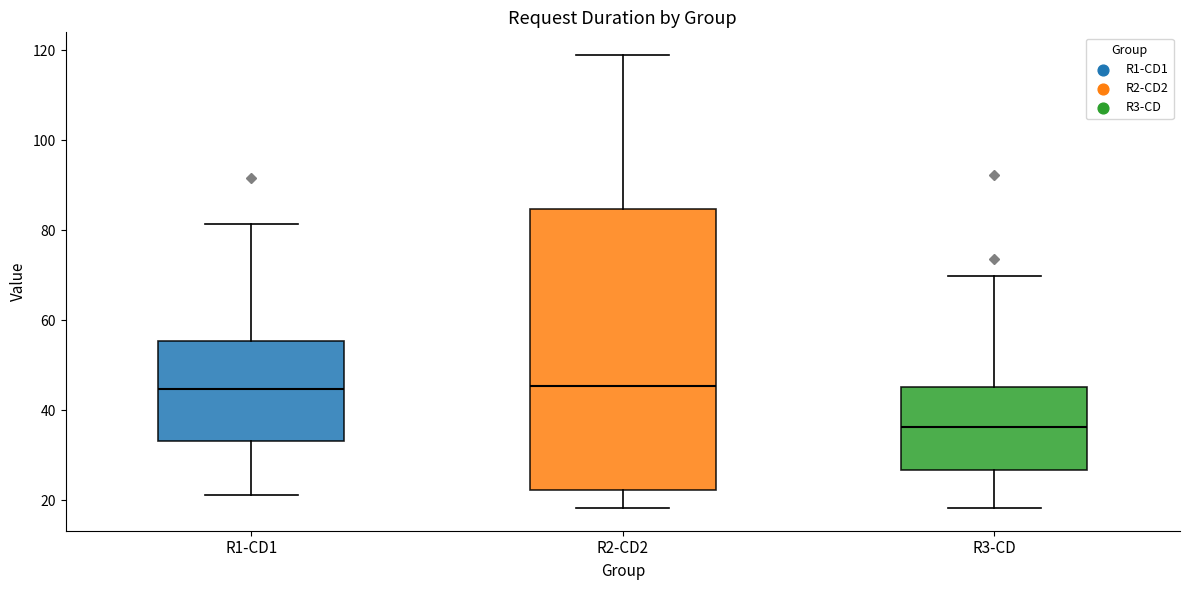

Reading left to right, read every box against the y-axis: the position of its median line, the range the box covers, and the ends of its whiskers. The values are not printed on the chart, so give them approximately, as read against the axis.

R1-CD1: median 44, box 34 to 56, whiskers 22 to 82
R2-CD2: median 46, box 22 to 84, whiskers 18 to 118
R3-CD: median 36, box 26 to 46, whiskers 18 to 70